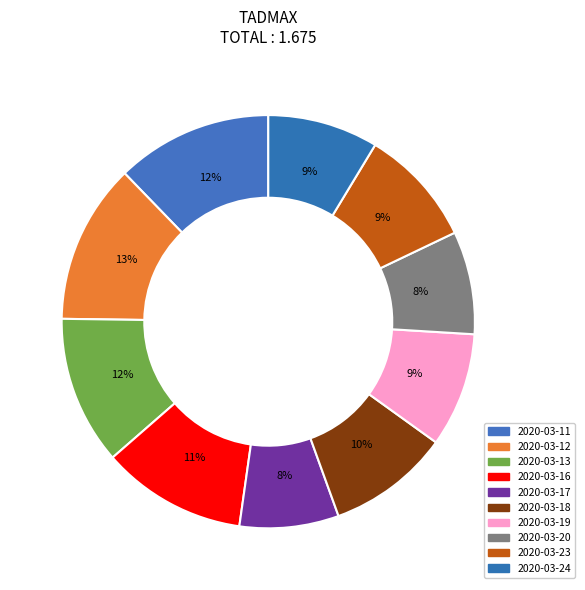

Count the number of slices in the pie.

10